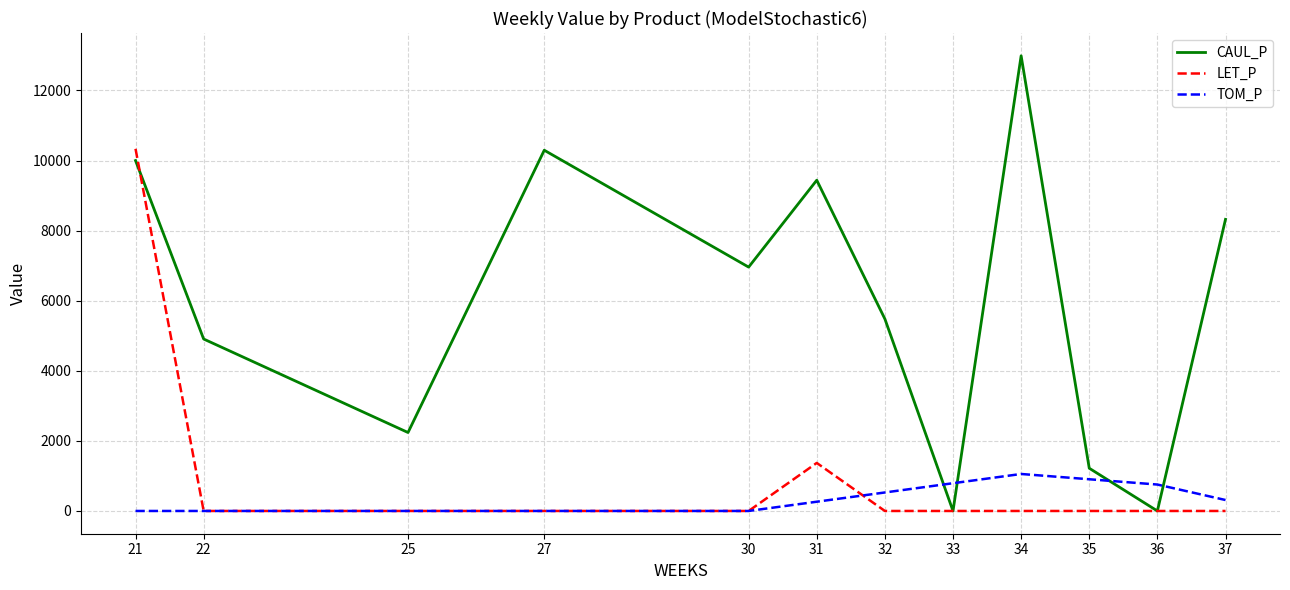

Which series has the largest total across all categories?

CAUL_P